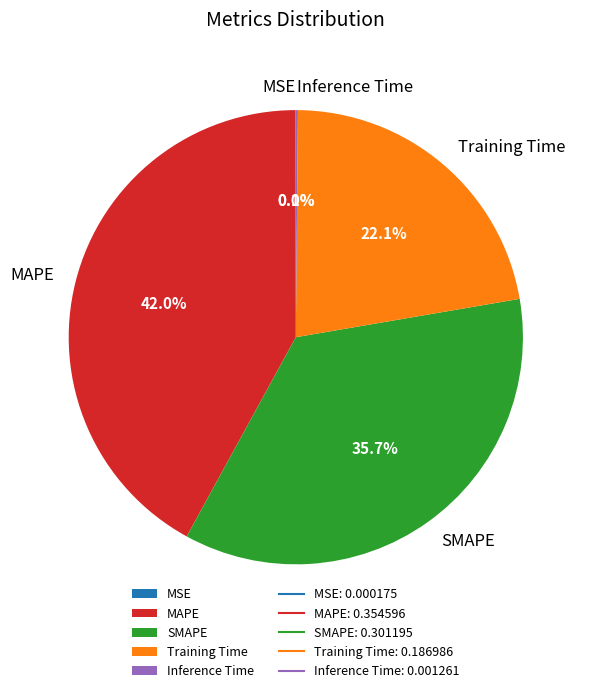

What portion of the pie excludes Training Time?

77.9%